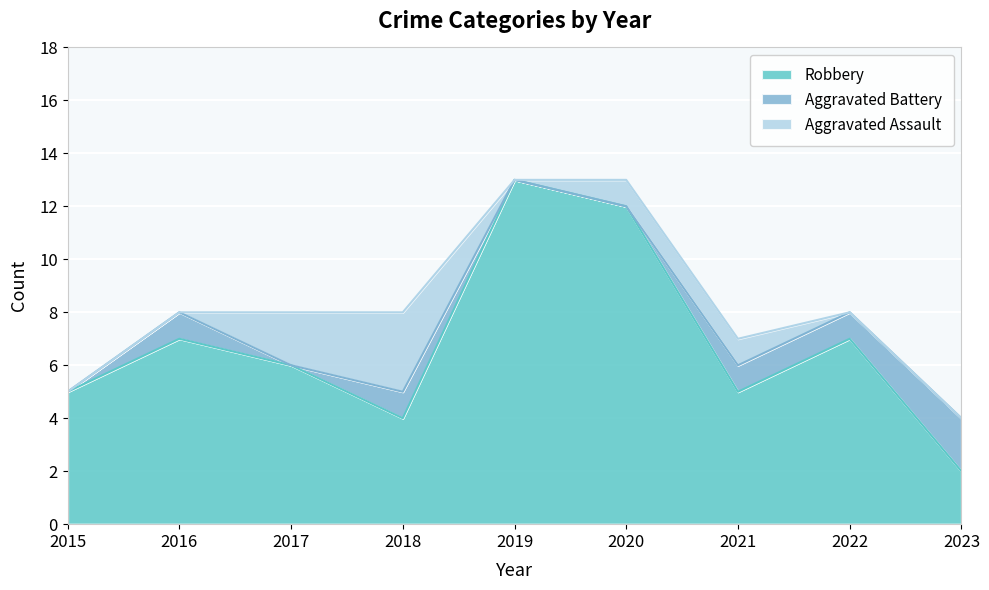

Which series has the largest range (max minus min)?

Robbery